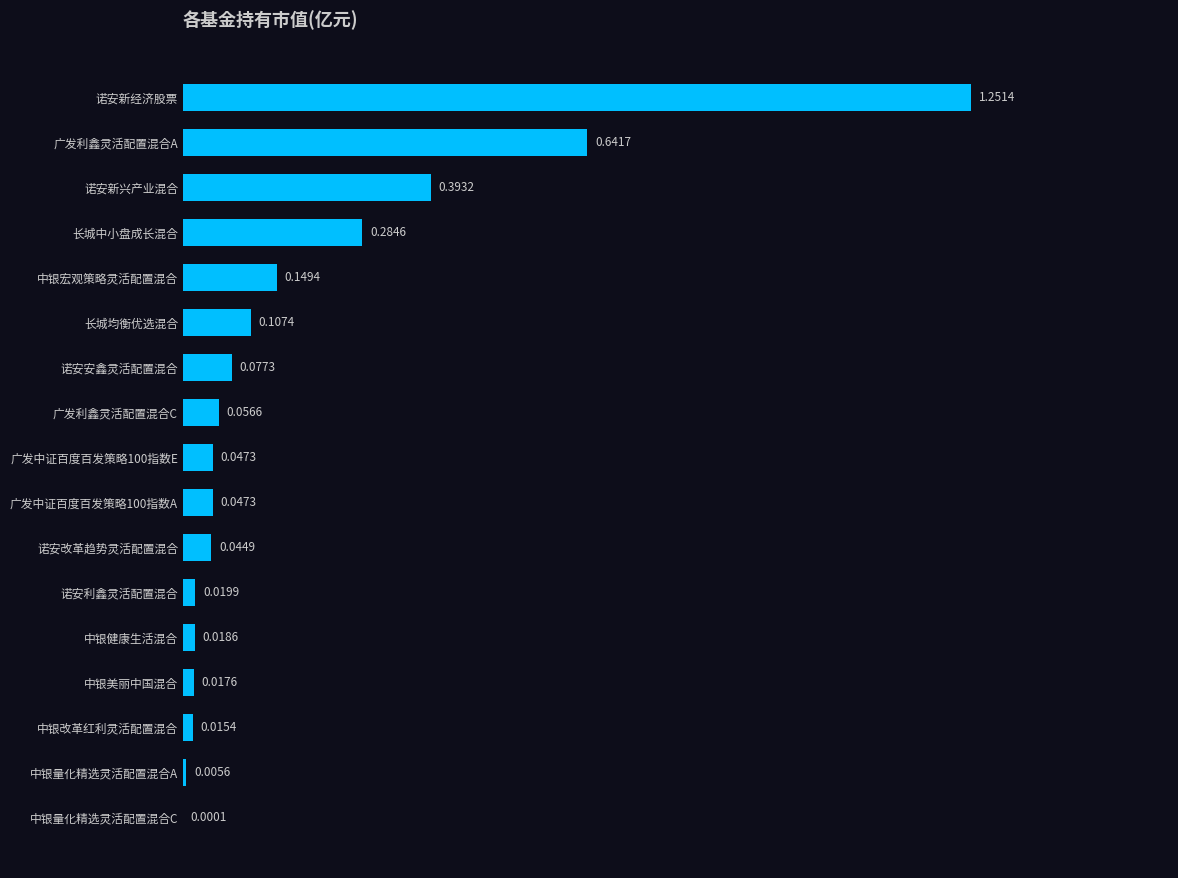

At which category does the chart reach its peak across all series?

诺安新经济股票